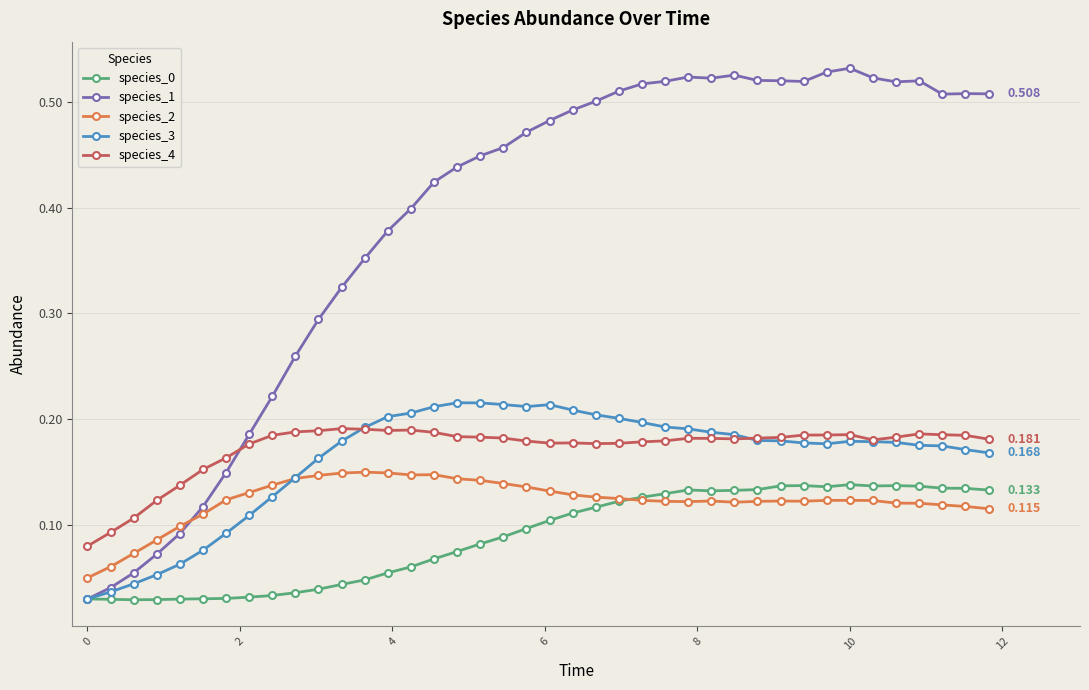

True or false: species_0 has more than 2 points higher than both neighbors.

True